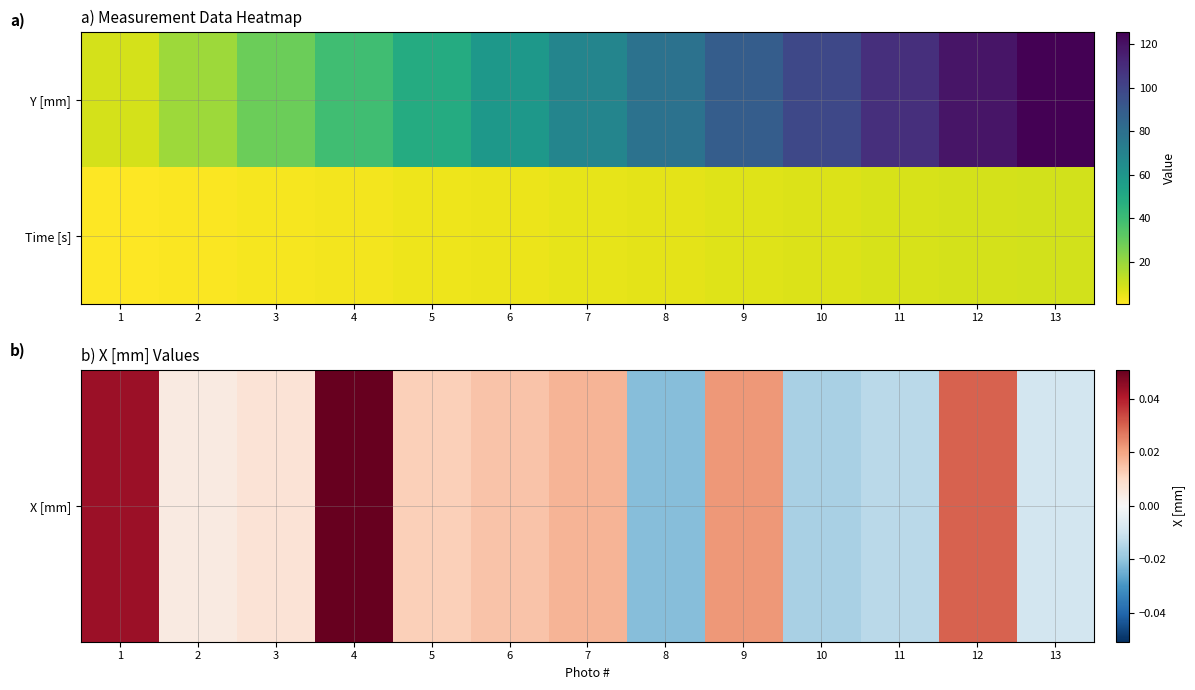

Rank the series at 10 from highest to lowest value.

Time [s], X [mm]